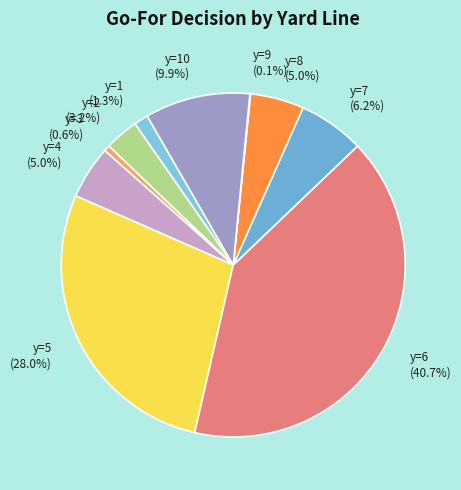

Is the sum of y=7 (6.2%) and y=1 (1.3%) greater than half?

No